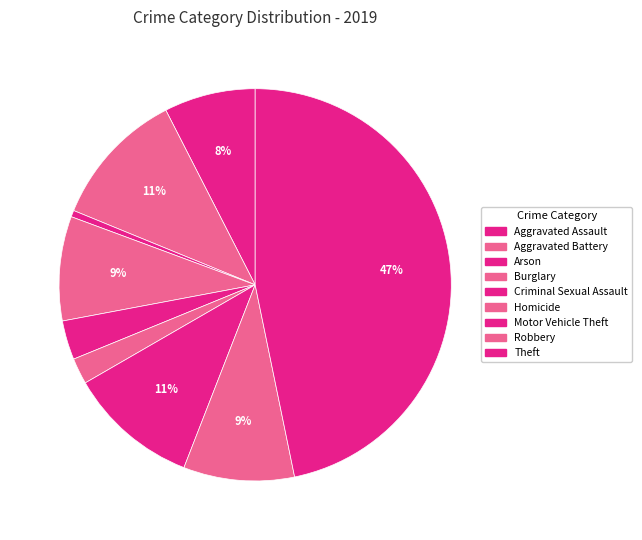

True or false: Homicide accounts for 2% of the total.

True